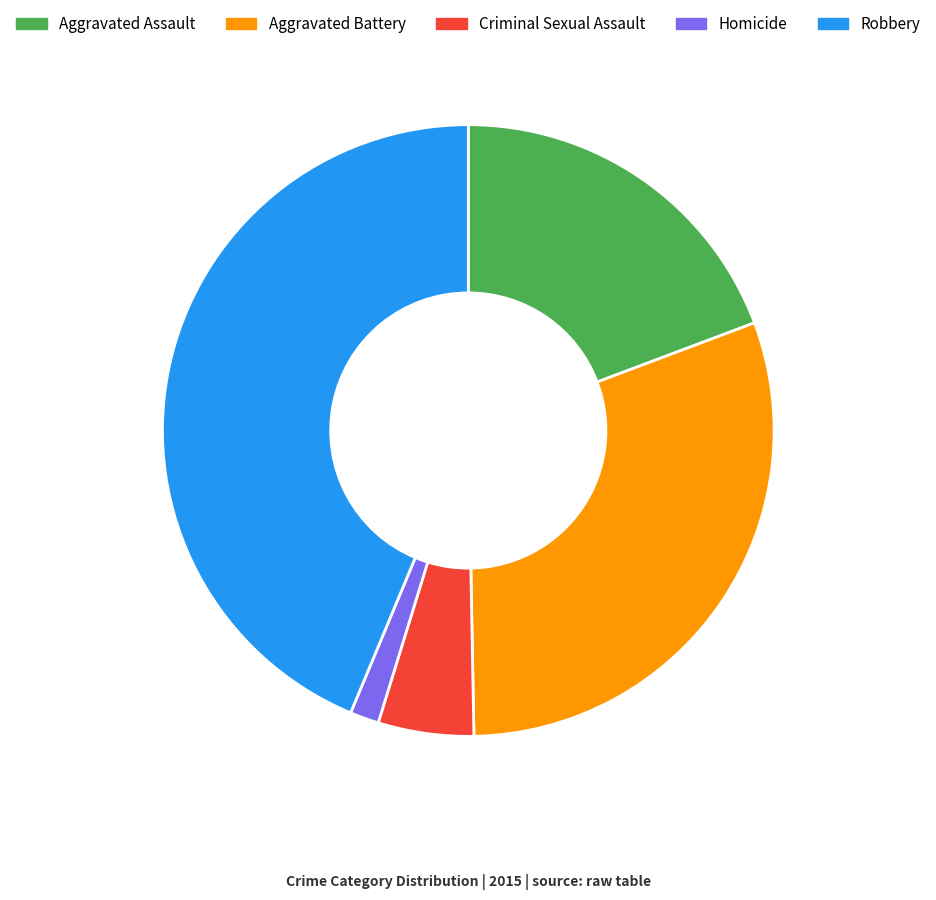

Which slice is the smallest?

Homicide